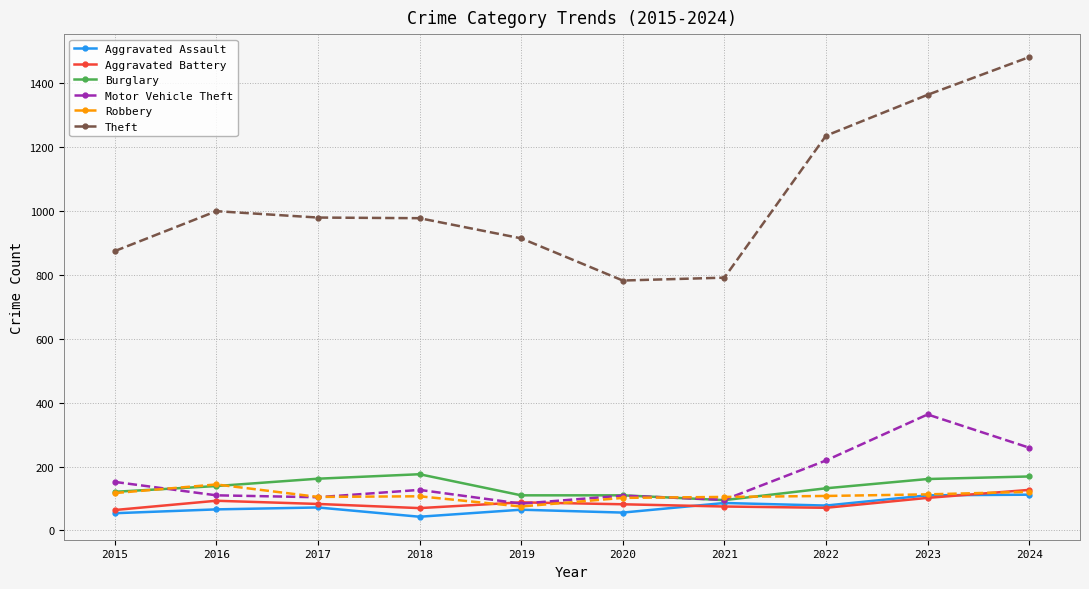

Is it true that Burglary equals 139 at 2016?

True